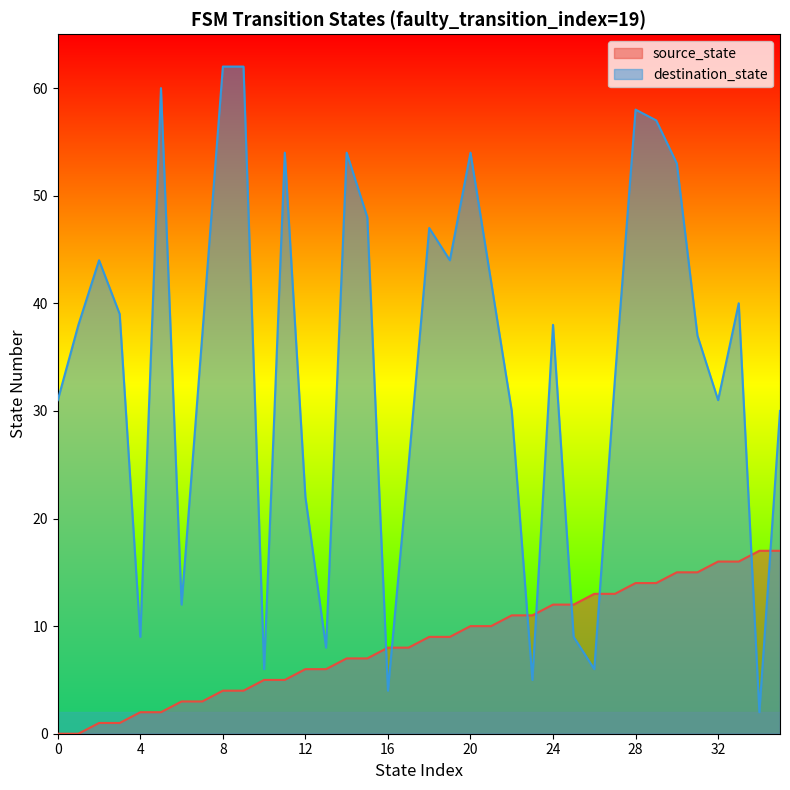

What is the difference between the second highest and second lowest values in the source_state series?

17